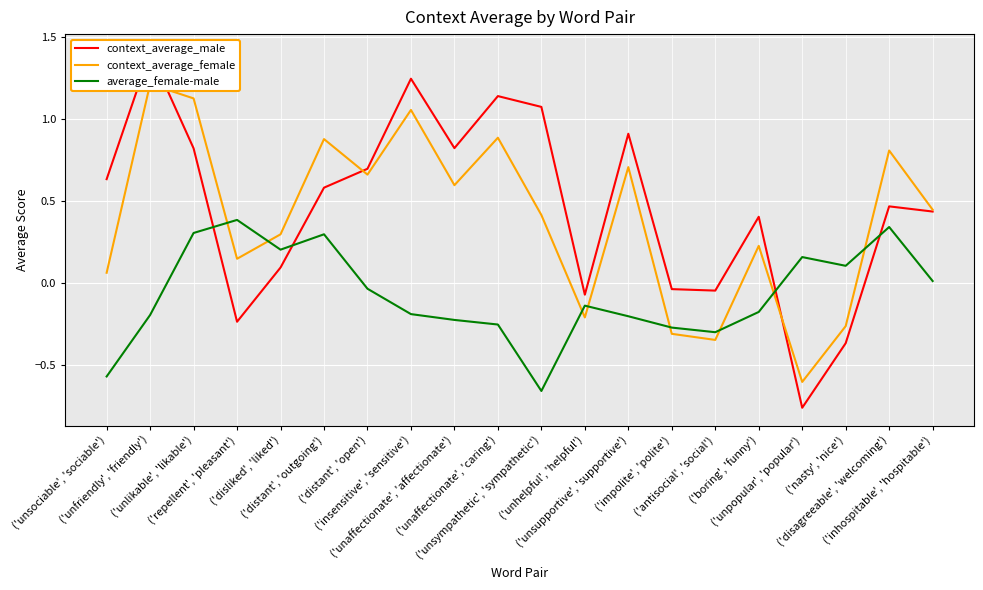

Is it true that context_average_male equals 0.6 at ('distant', 'outgoing')?

True